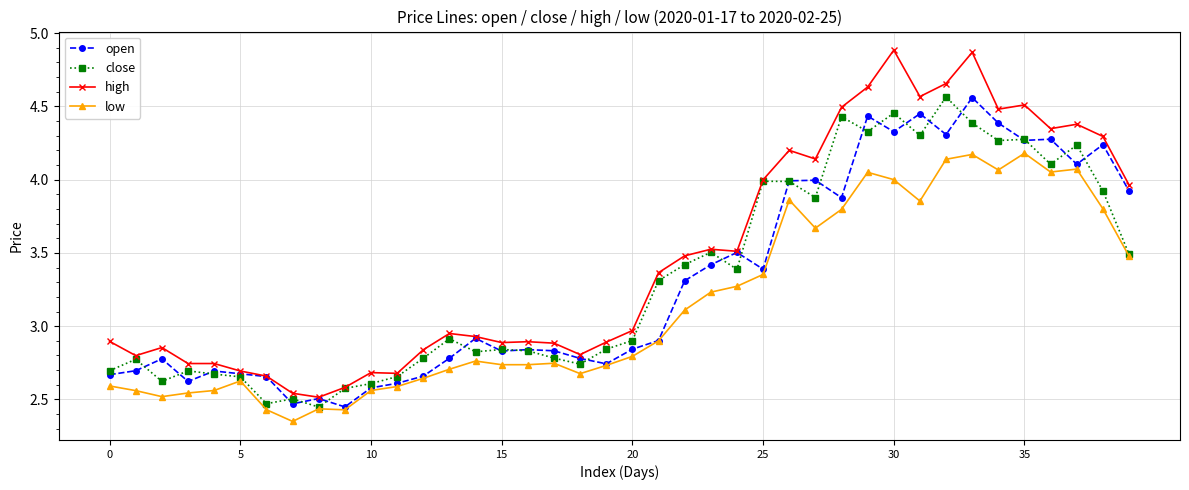

True or false: high and low cross at least once.

False